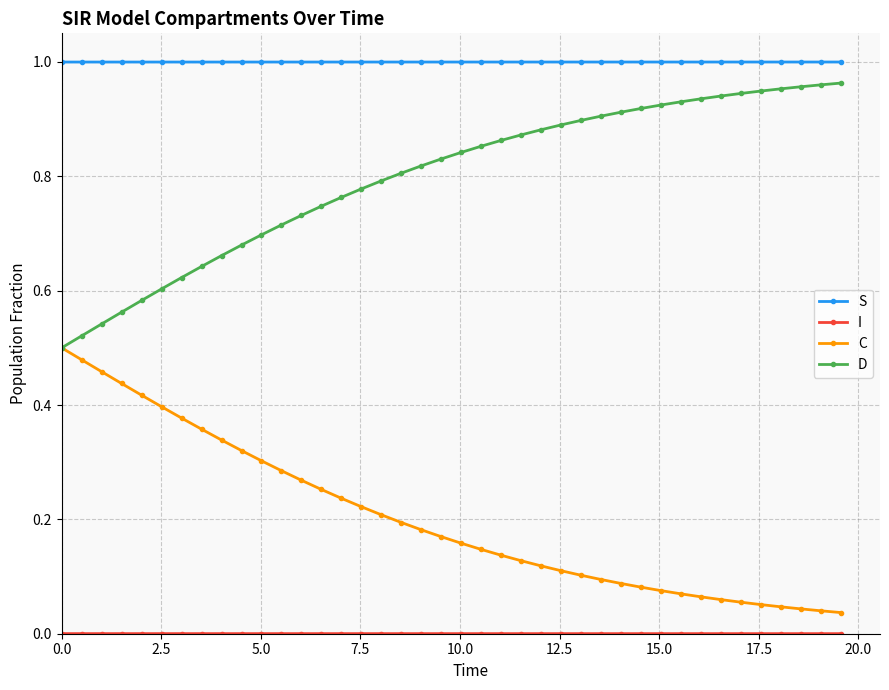

Which series has the largest total across all categories?

S